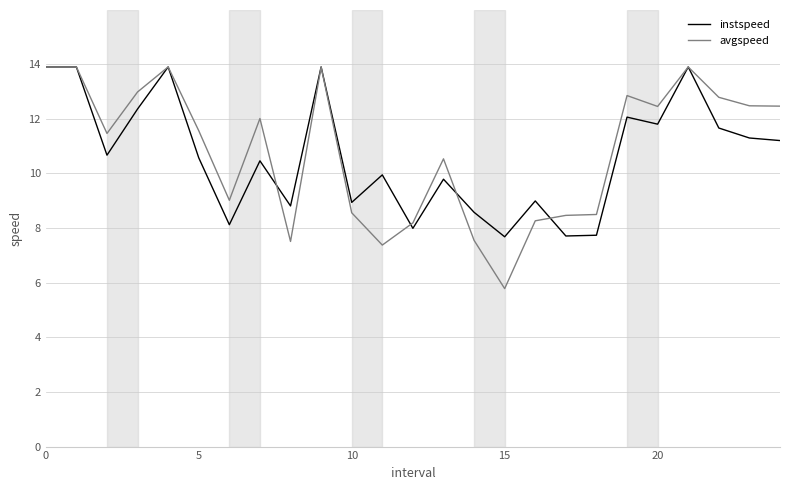

Which series has the largest range (max minus min)?

avgspeed